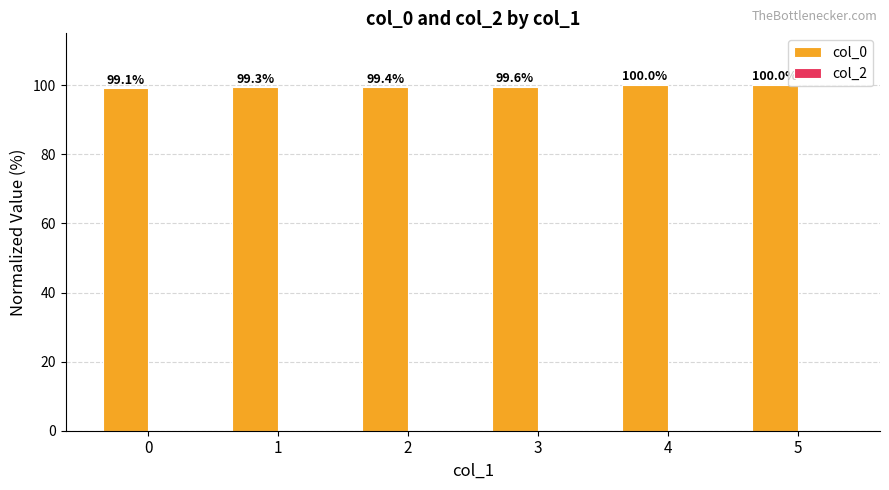

Are the bars grouped side by side (vs. stacked)?

Yes